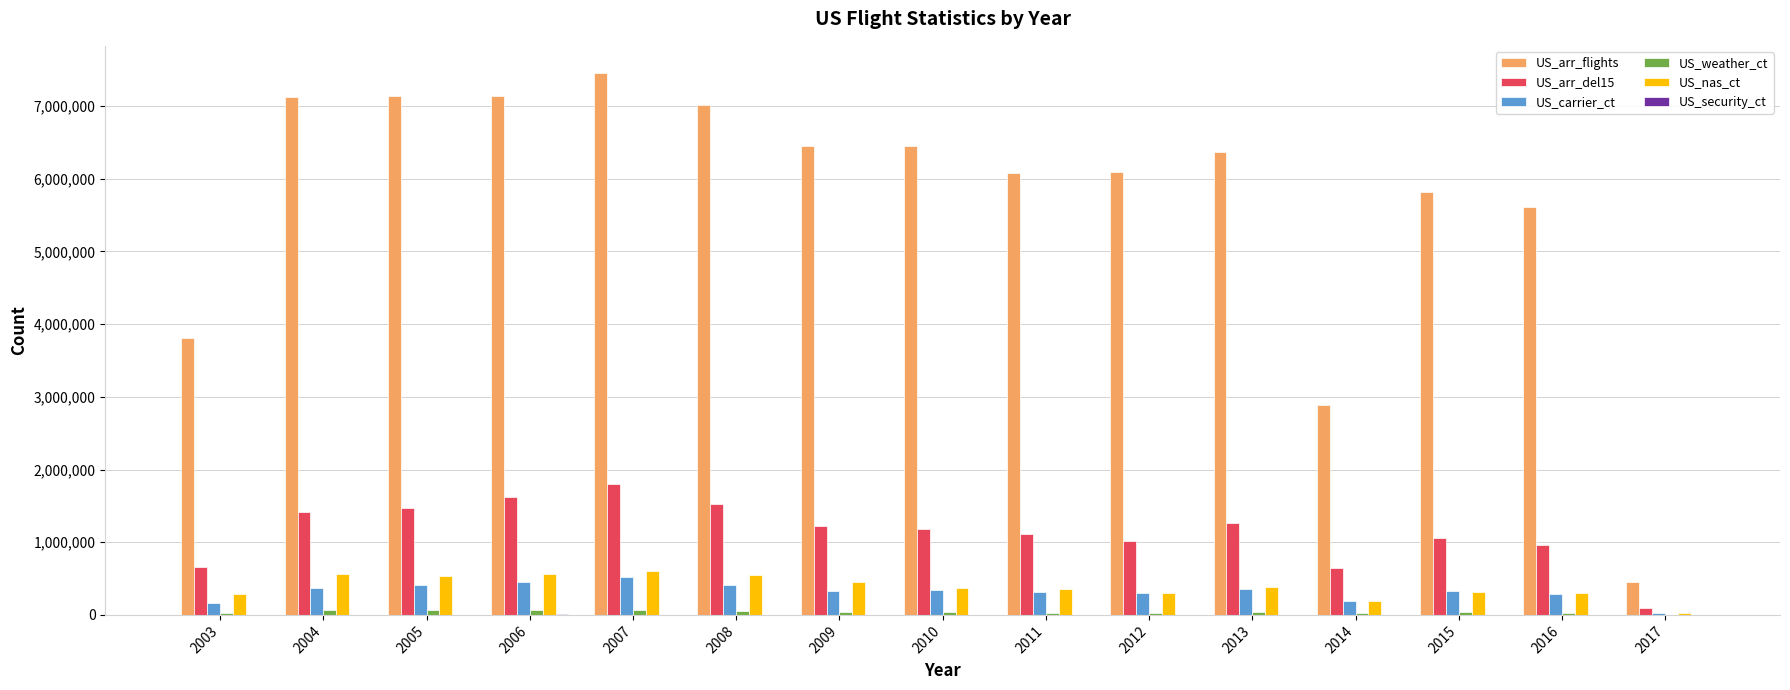

Which series has the largest range (max minus min)?

US_arr_flights